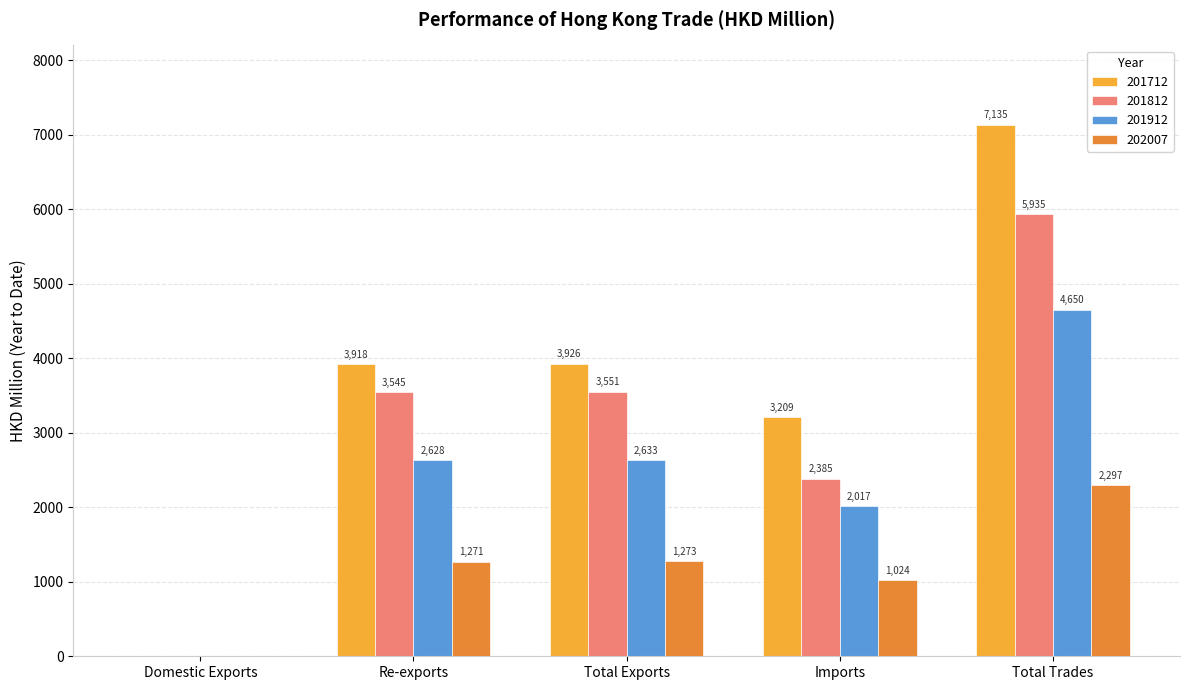

What are all the series names shown in the legend?

201712, 201812, 201912, 202007